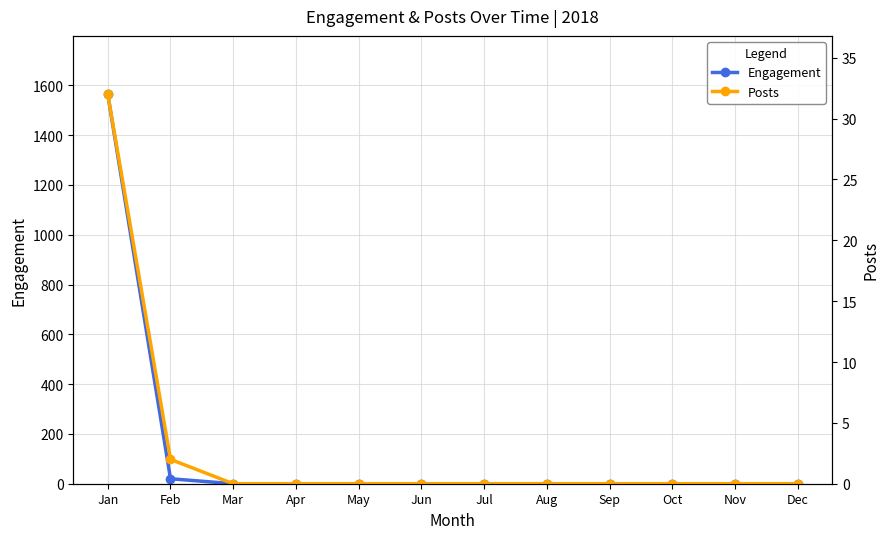

Reading left to right, what are all the values shown in this chart?

Engagement: Jan=1564	Feb=20	Mar=0	Apr=0	May=0	Jun=0	Jul=0	Aug=0	Sep=0	Oct=0	Nov=0	Dec=0
Posts: Jan=32	Feb=2	Mar=0	Apr=0	May=0	Jun=0	Jul=0	Aug=0	Sep=0	Oct=0	Nov=0	Dec=0